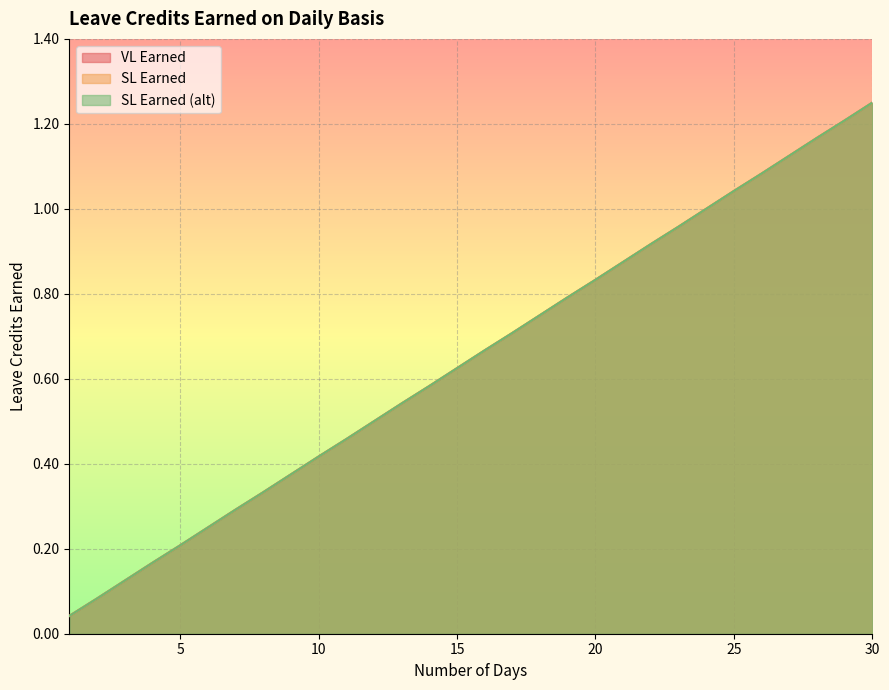

Count the number of categories in the chart.

30